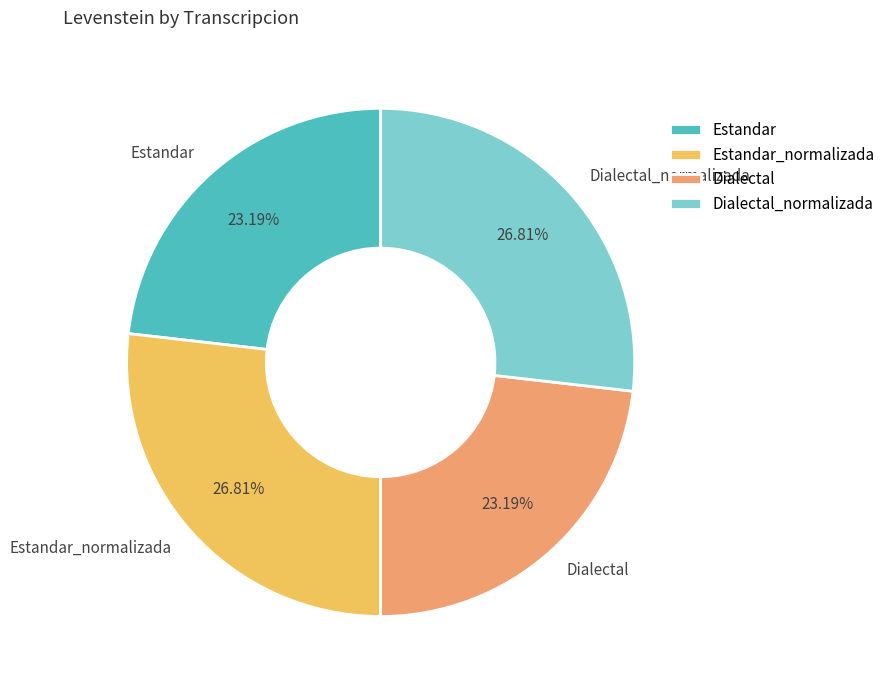

True or false: Estandar_normalizada accounts for 27% of the total.

True